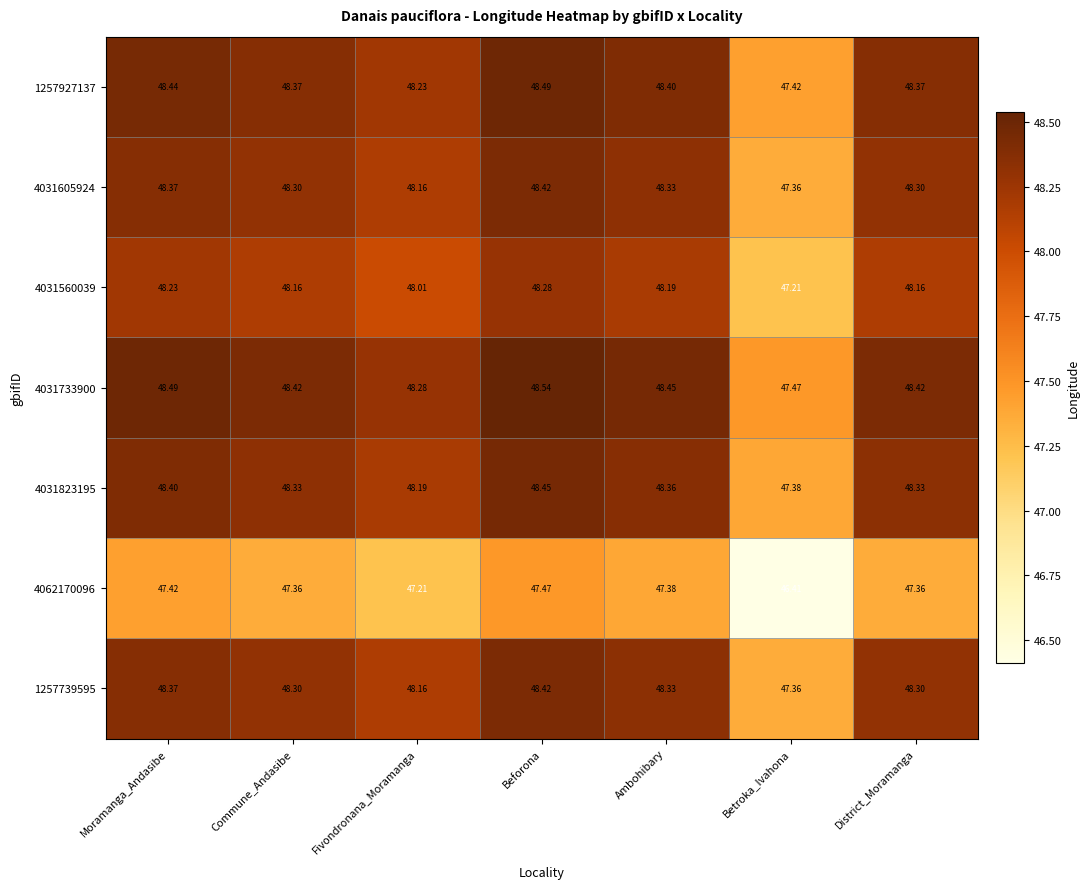

What is the maximum value shown in the chart?

48.5